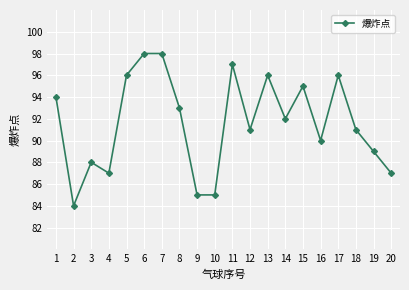

Is it true that the value at 16 is 155?

False